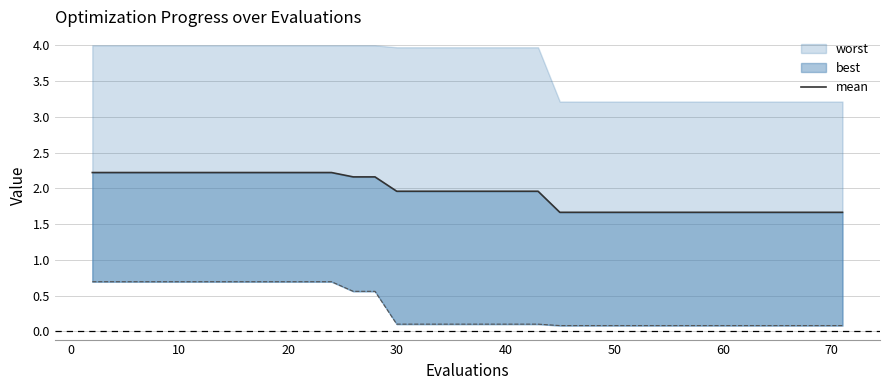

What is the label of the 39th point from the left?

70